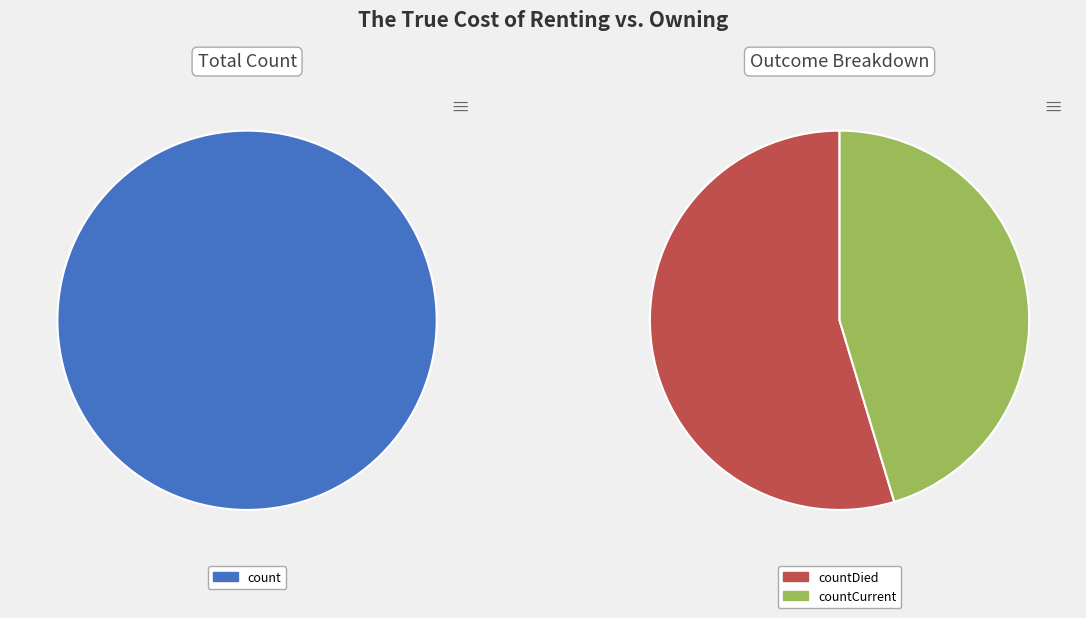

Combined, do countCurrent and count account for over 50%?

Yes